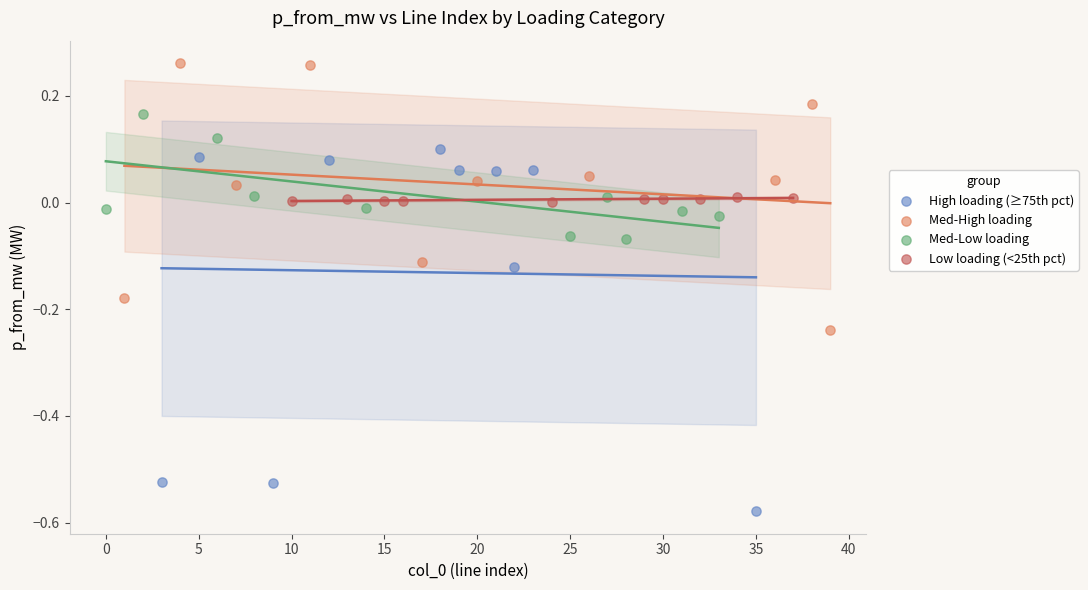

What are all the series names shown in the legend?

High loading (≥75th pct), Med-High loading, Med-Low loading, Low loading (<25th pct)